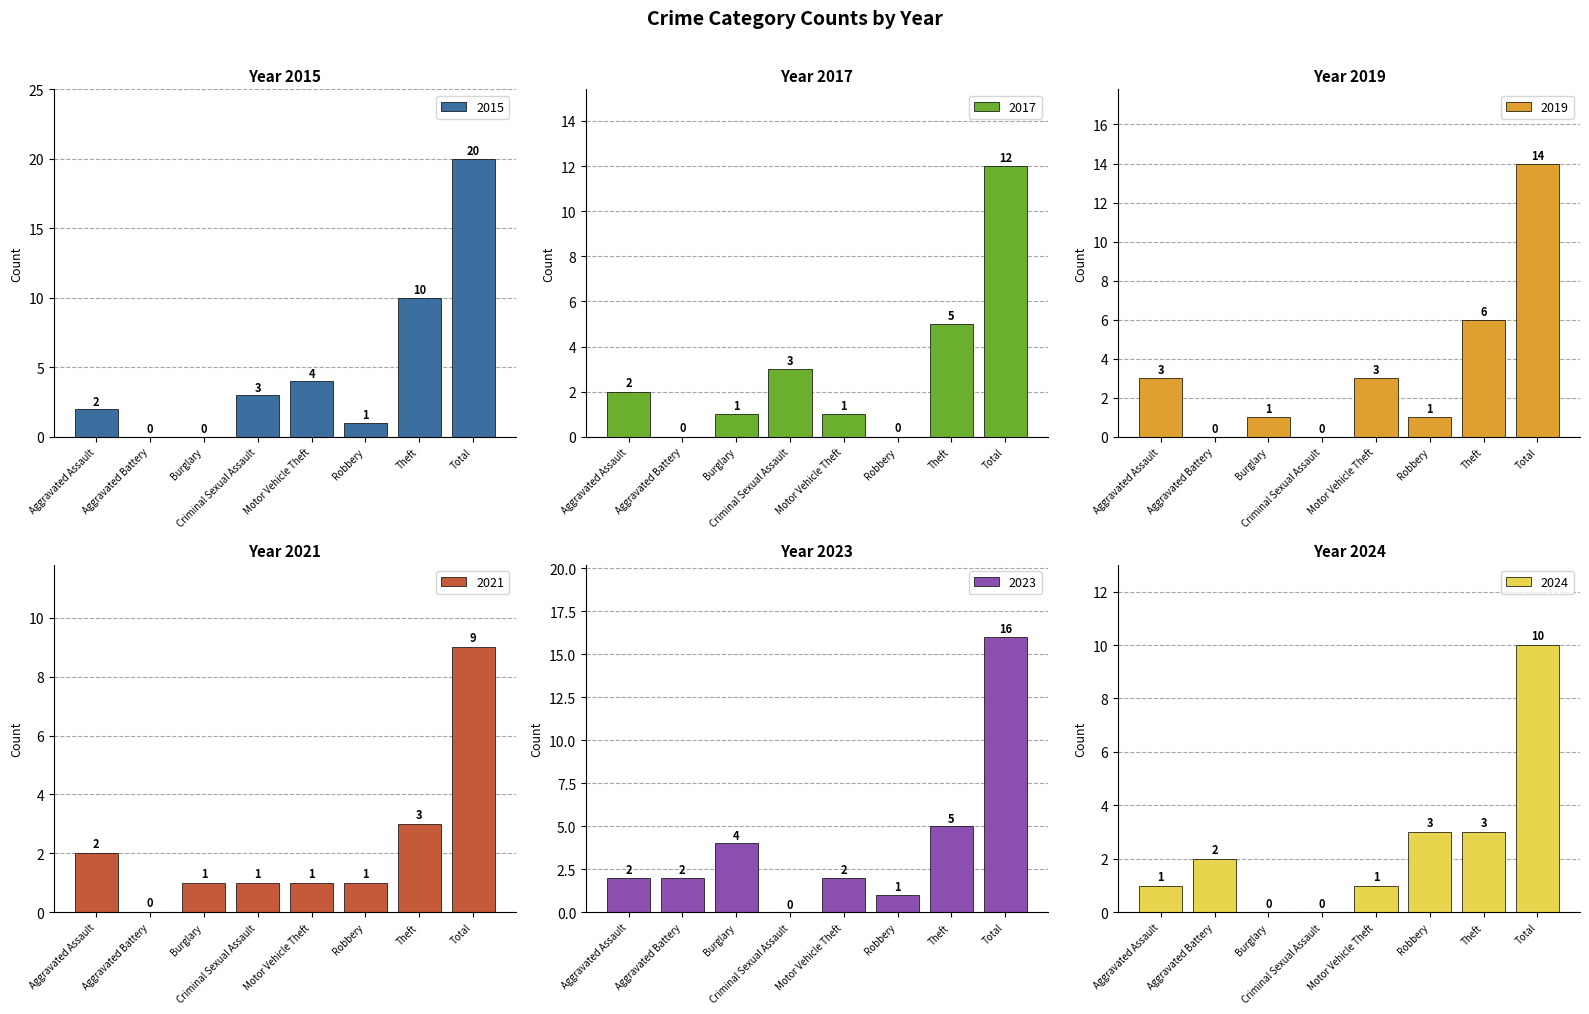

What is the total value across all series at Motor Vehicle Theft?

12